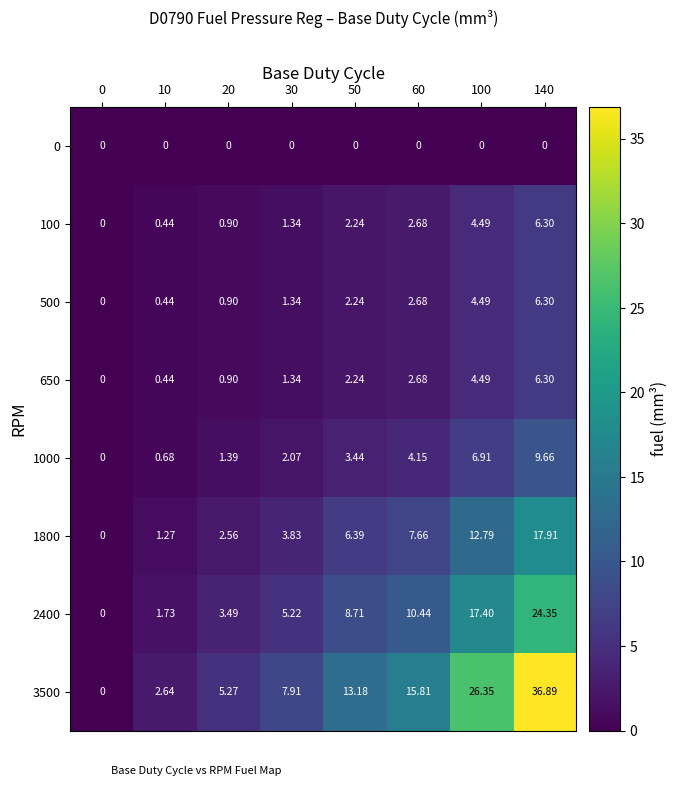

Is the value of 2400 at 60 greater than the value of 100 at 20?

Yes